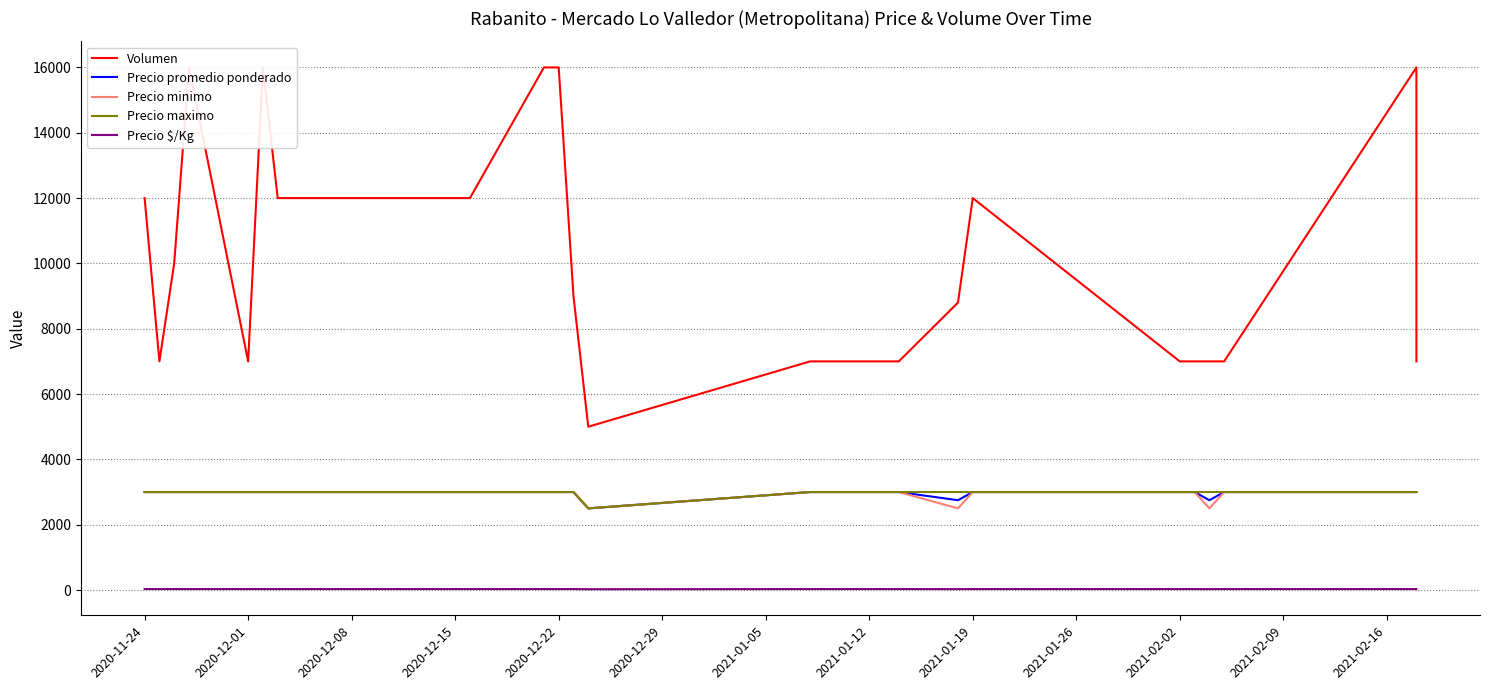

True or false: Precio promedio ponderado and Precio maximo cross at least once.

False